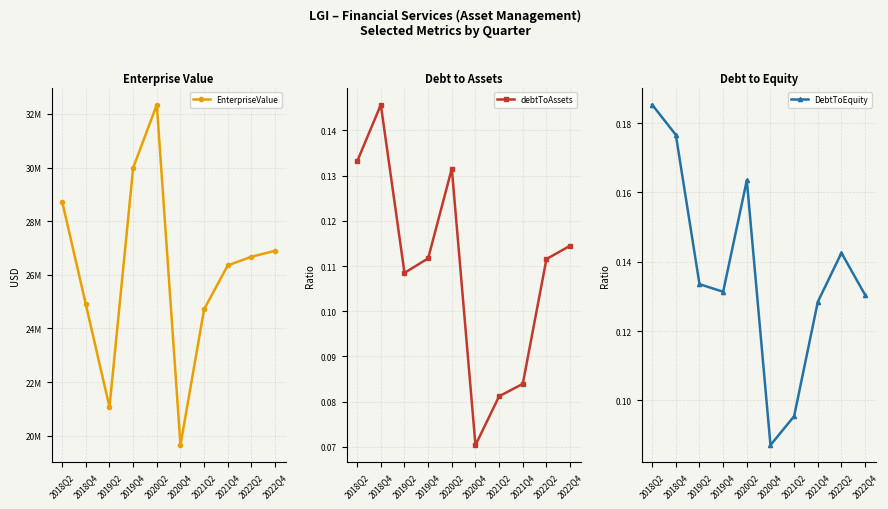

What is the sum of the DebtToEquity values at 2019Q4 and 2021Q4?

0.3